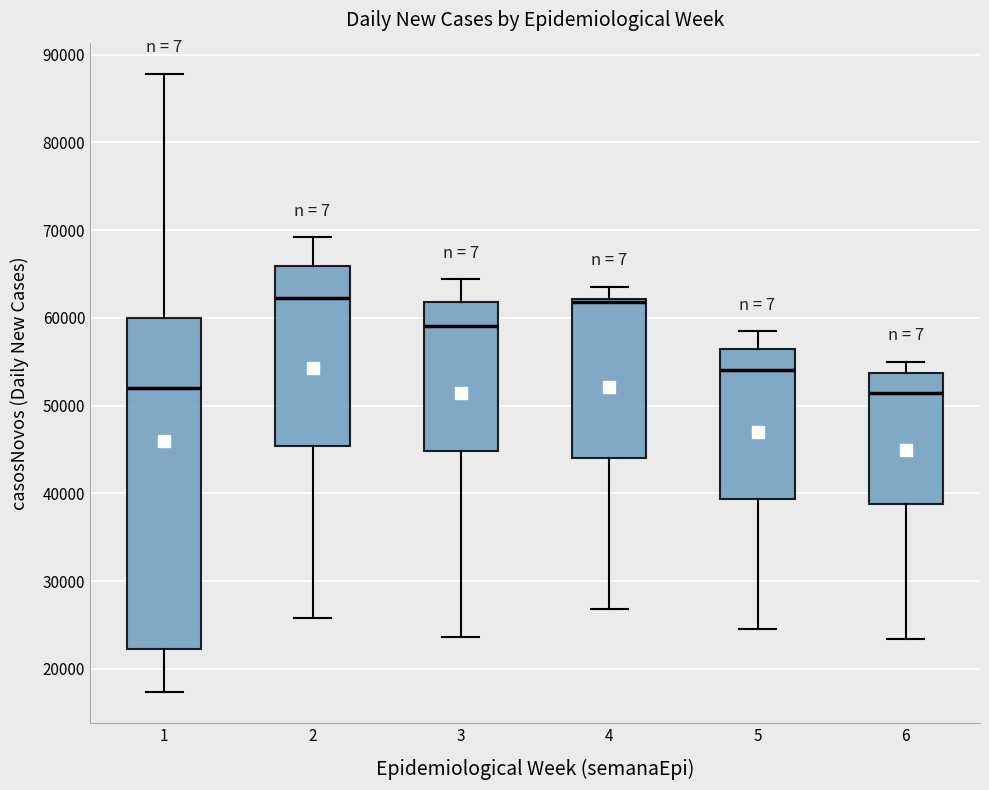

Where does the lower whisker of the box at x = 2 end on the y-axis? The values are not printed on the chart, so give them approximately, as read against the axis.

26000